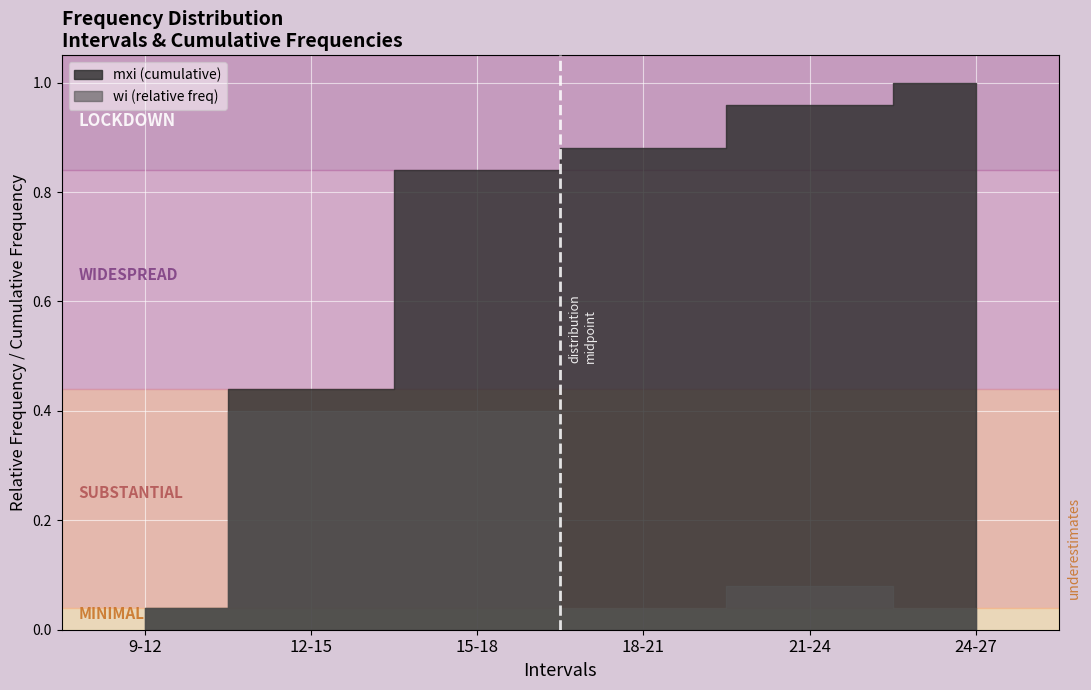

Rank the series at 12-15 from lowest to highest value.

wi (relative freq), mxi (cumulative)